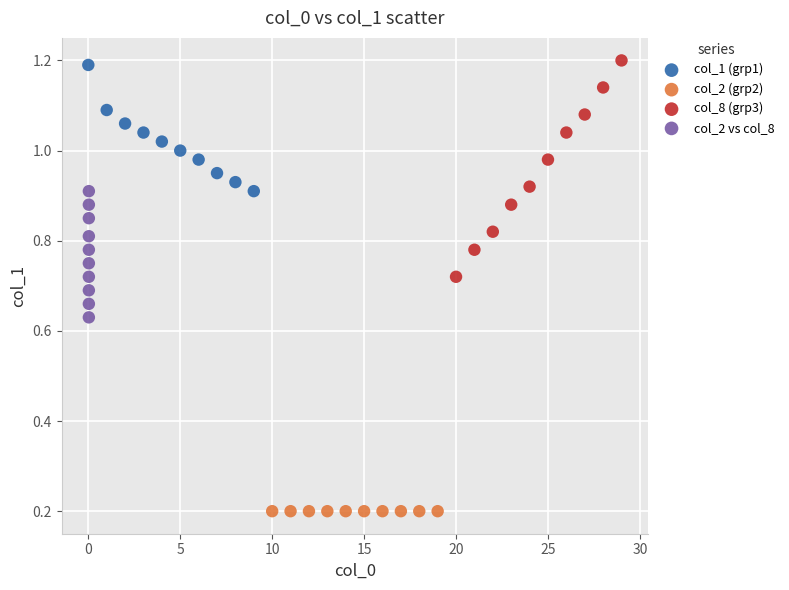

What are all the series names shown in the legend?

col_1 (grp1), col_2 (grp2), col_8 (grp3), col_2 vs col_8